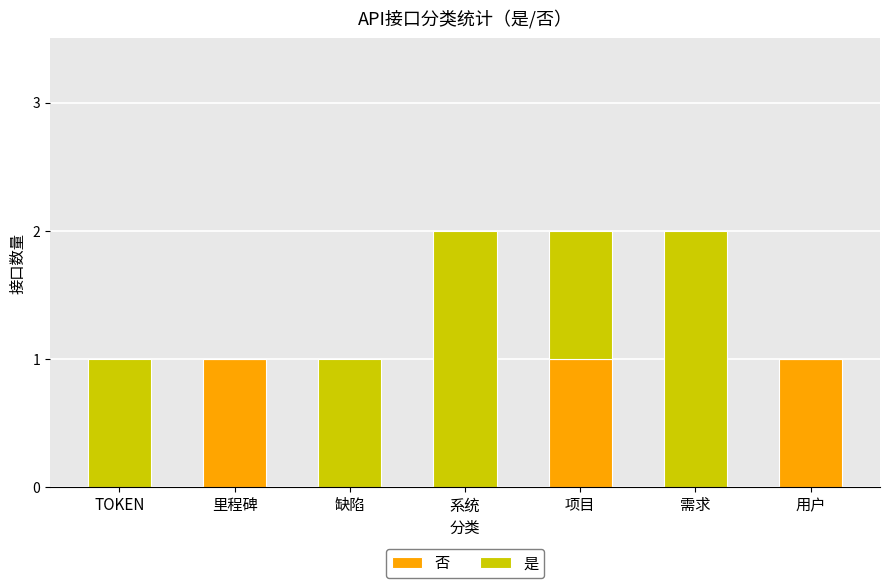

Count the 否 values in the range 0 to 1.

7